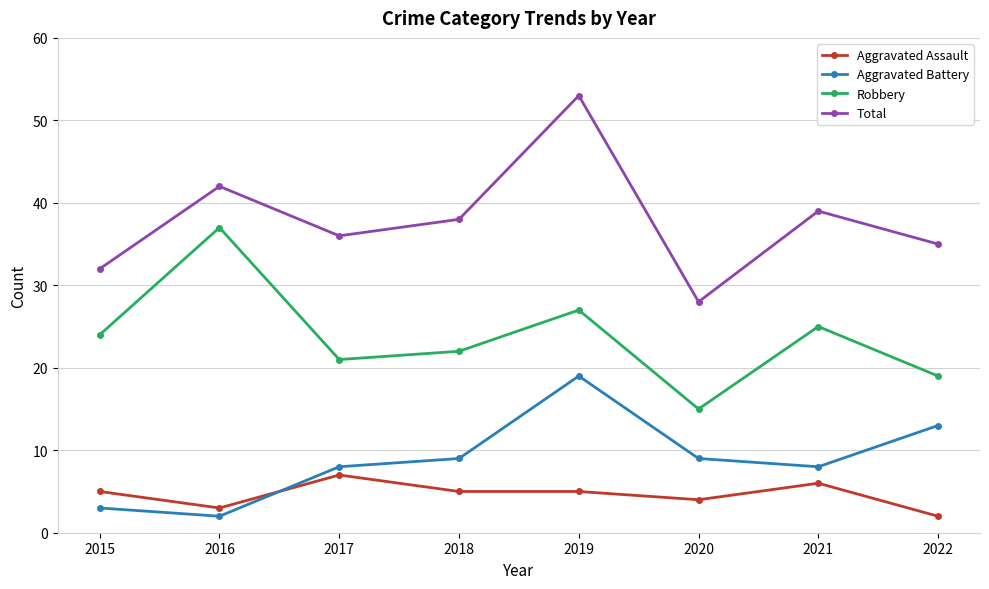

Is the value of Aggravated Battery at 2021 greater than the value of Total at 2022?

No